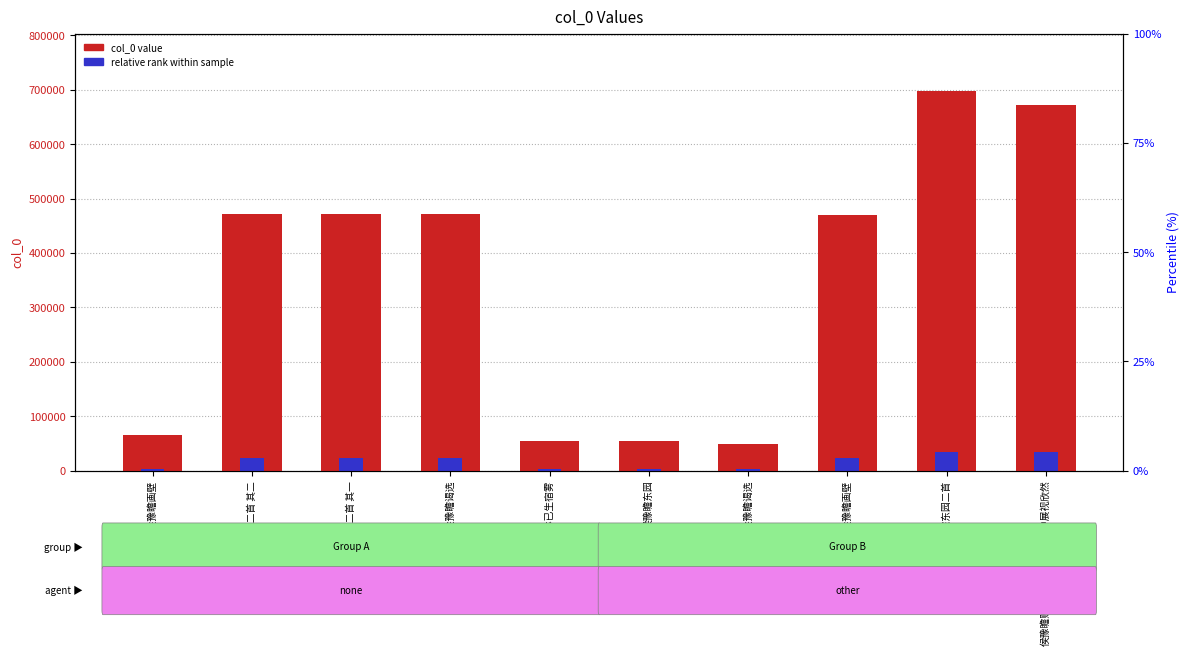

At 侯豫瞻东园二首 其一, list the series in order from smallest to largest.

relative rank within sample, col_0 value